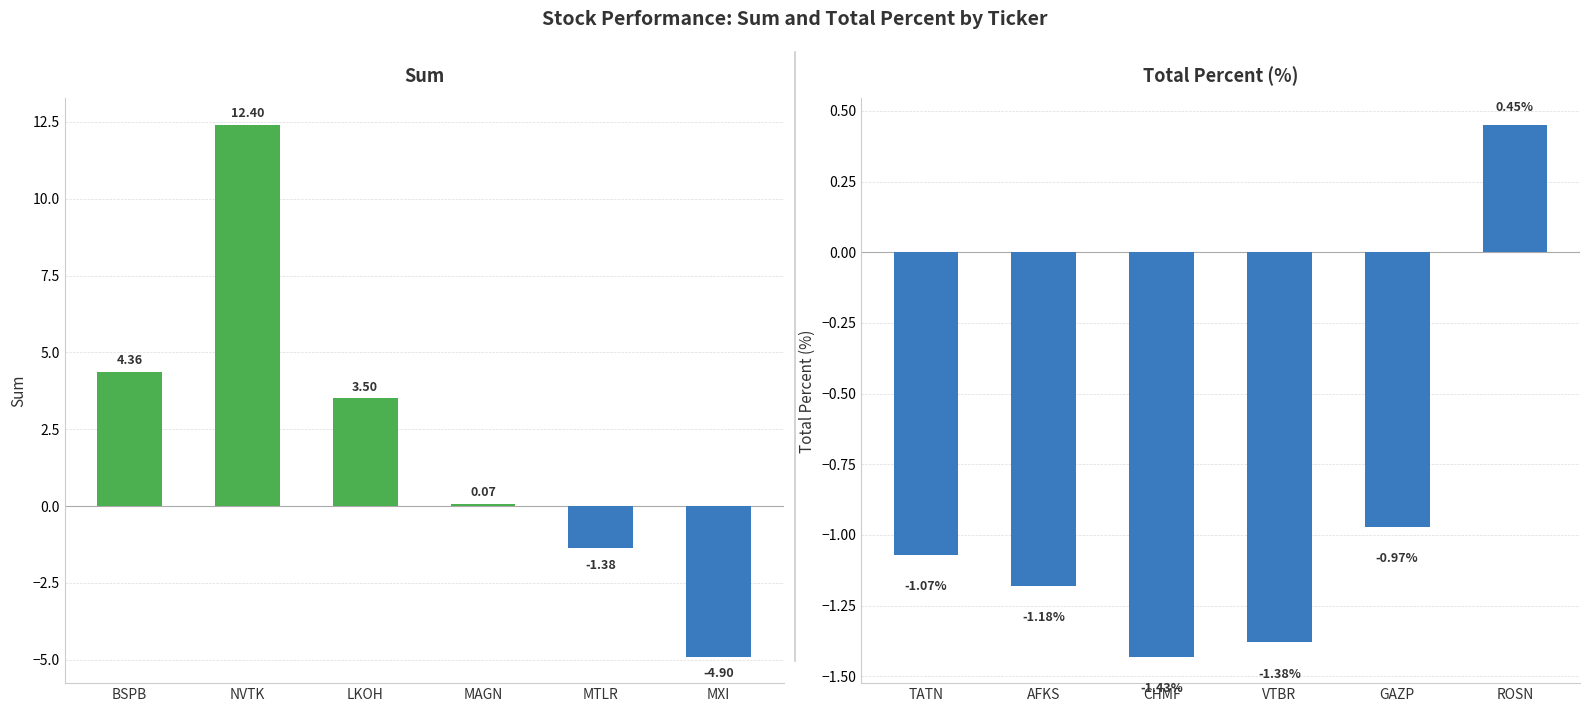

Rank the series by their average value, from lowest to highest.

total_percent, sum